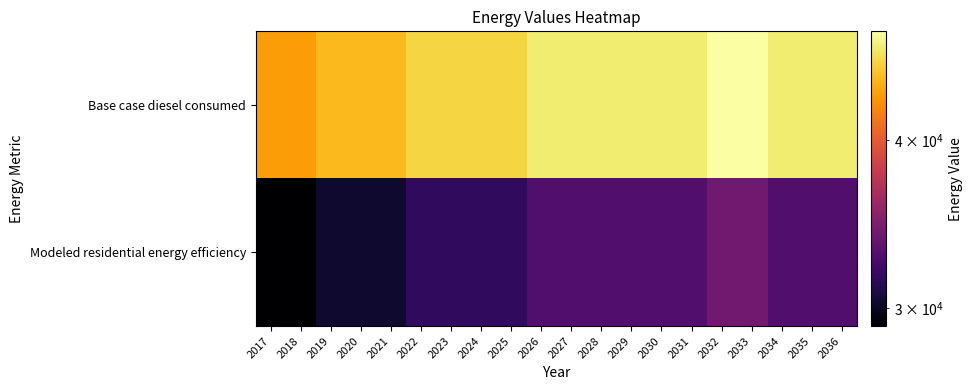

Which series changed the most between 2028 and 2030?

Base case diesel consumed